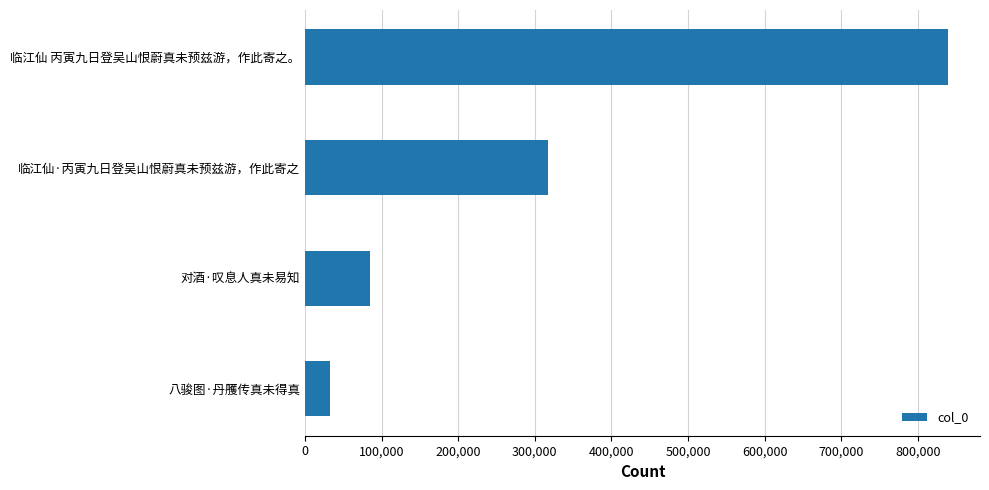

How many data points does each series have?

4